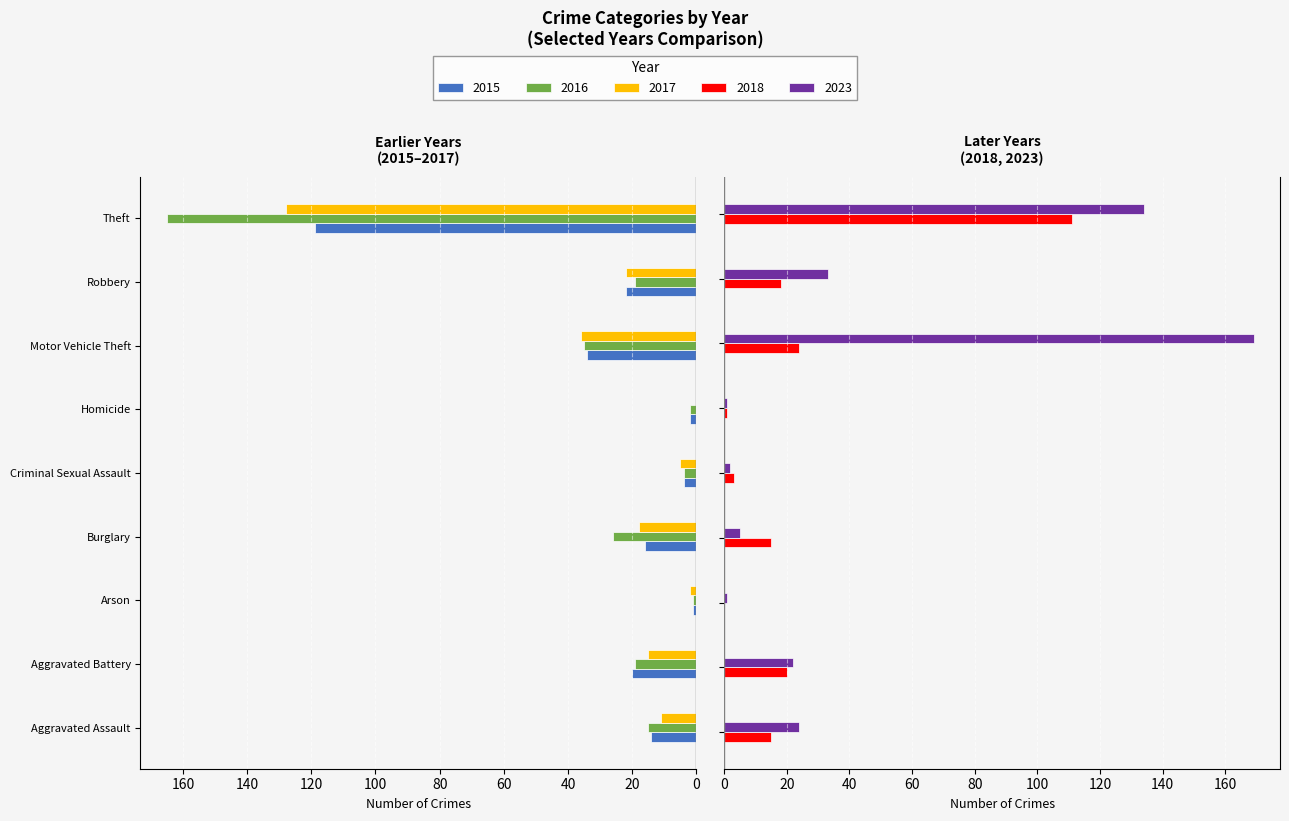

Reading right to left, extract all data points from this chart.

2015: Theft=119	Robbery=22	Motor Vehicle Theft=34	Homicide=2	Criminal Sexual Assault=4	Burglary=16	Arson=1	Aggravated Battery=20	Aggravated Assault=14
2016: Theft=165	Robbery=19	Motor Vehicle Theft=35	Homicide=2	Criminal Sexual Assault=4	Burglary=26	Arson=1	Aggravated Battery=19	Aggravated Assault=15
2017: Theft=128	Robbery=22	Motor Vehicle Theft=36	Homicide=0	Criminal Sexual Assault=5	Burglary=18	Arson=2	Aggravated Battery=15	Aggravated Assault=11
2018: Theft=111	Robbery=18	Motor Vehicle Theft=24	Homicide=1	Criminal Sexual Assault=3	Burglary=15	Arson=0	Aggravated Battery=20	Aggravated Assault=15
2023: Theft=134	Robbery=33	Motor Vehicle Theft=169	Homicide=1	Criminal Sexual Assault=2	Burglary=5	Arson=1	Aggravated Battery=22	Aggravated Assault=24